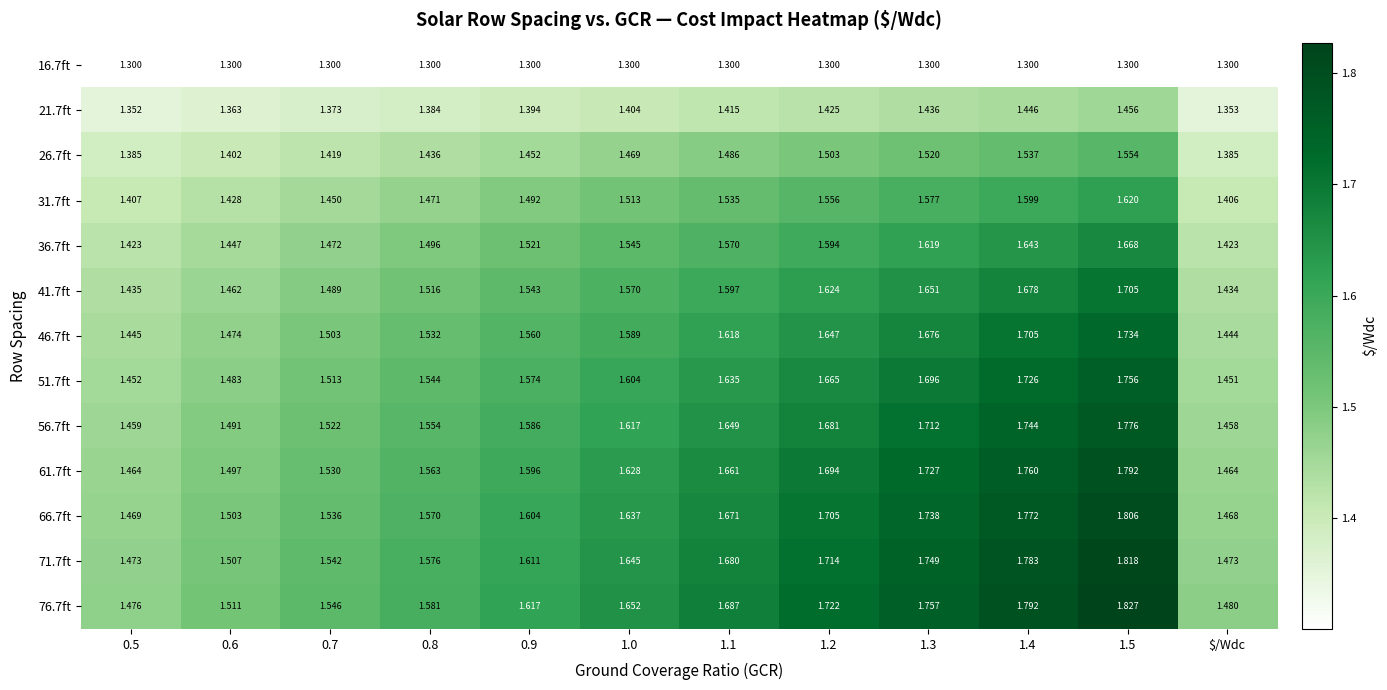

Where is 41.7ft nearest to the value 1?

$/Wdc